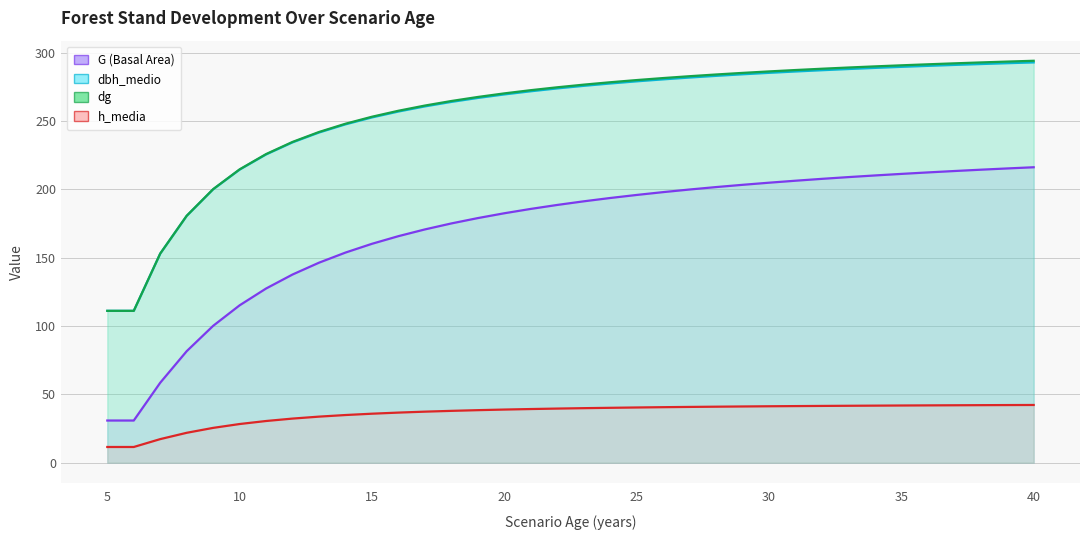

What is the value of the G (Basal Area) point at the 7th from the left?

127.4